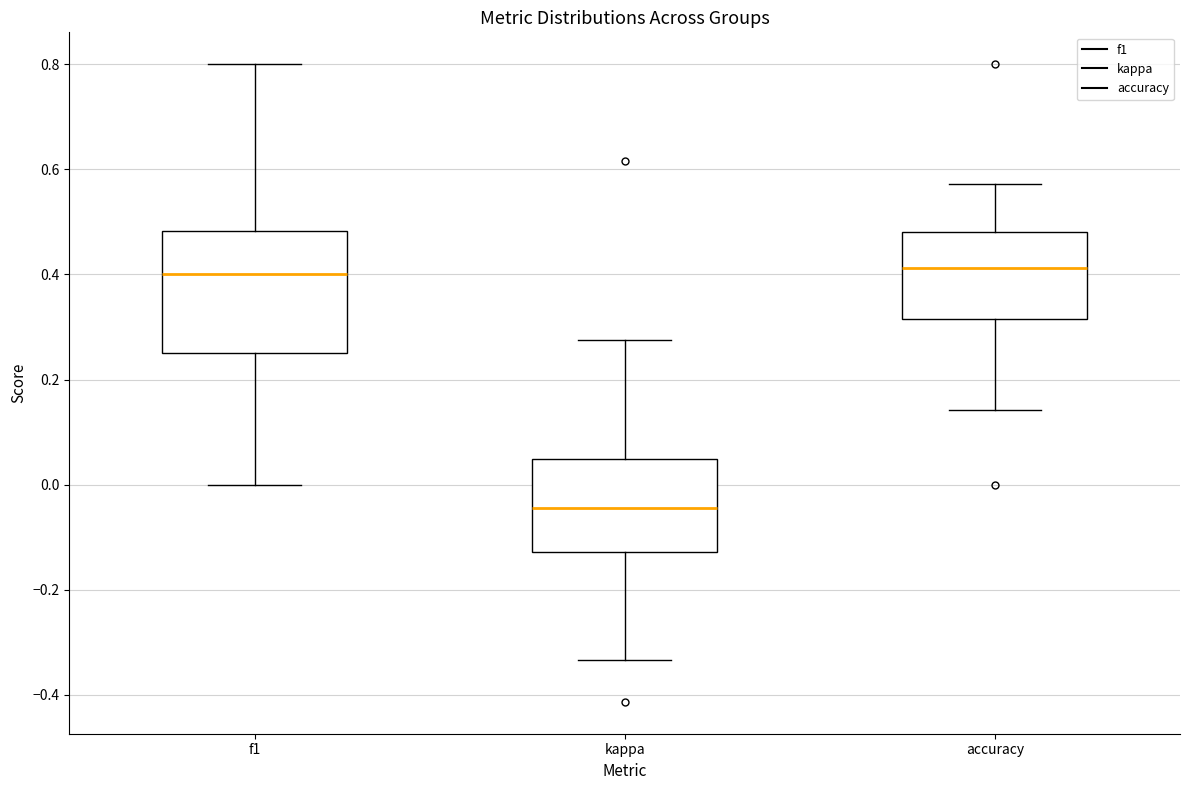

Reading left to right, read every box against the y-axis: the position of its median line, the range the box covers, and the ends of its whiskers. The values are not printed on the chart, so give them approximately, as read against the axis.

f1: median 0.40, box 0.26 to 0.48, whiskers 0.00 to 0.80
kappa: median -0.04, box -0.12 to 0.04, whiskers -0.34 to 0.28
accuracy: median 0.42, box 0.32 to 0.48, whiskers 0.14 to 0.58